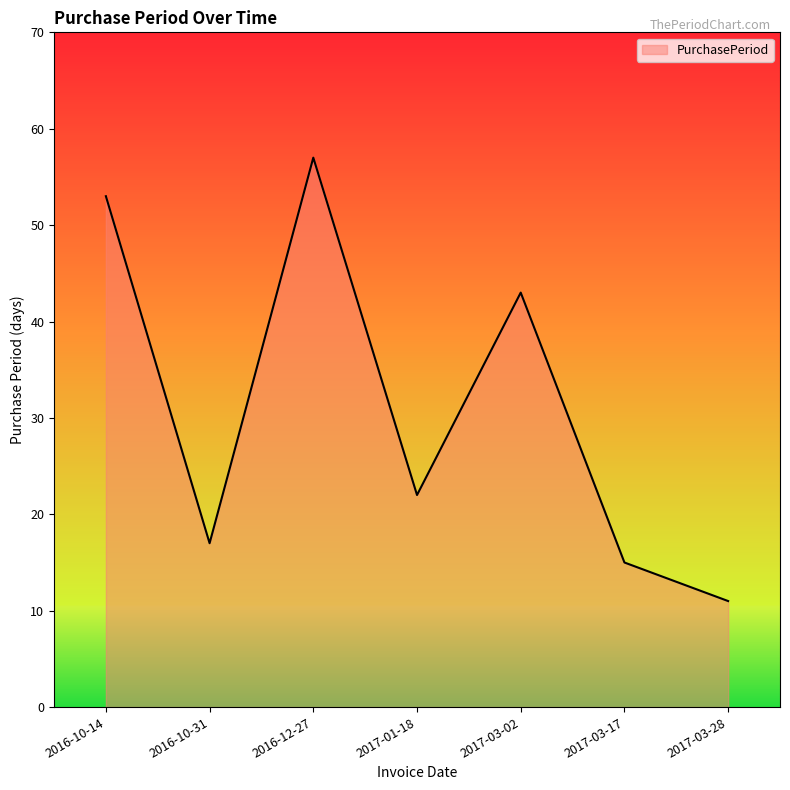

Where is the first local minimum?

2016-10-31